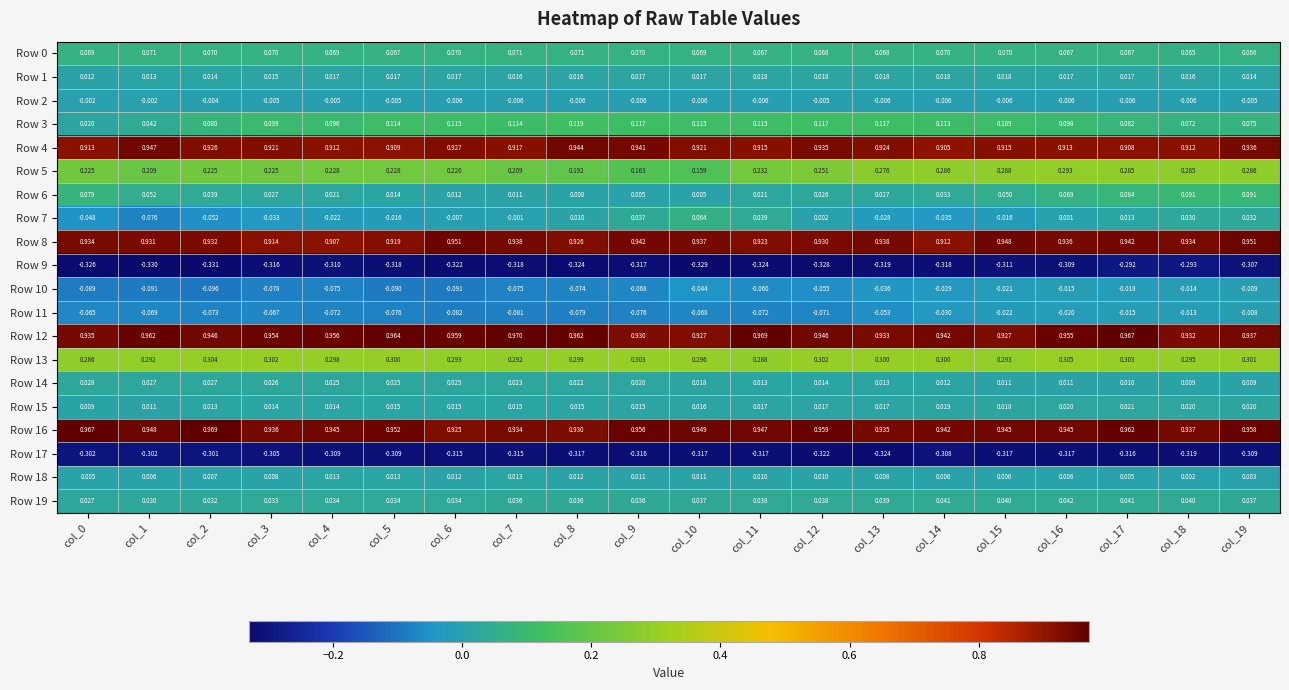

Between col_13 and col_17, which series saw the biggest shift?

Row 6